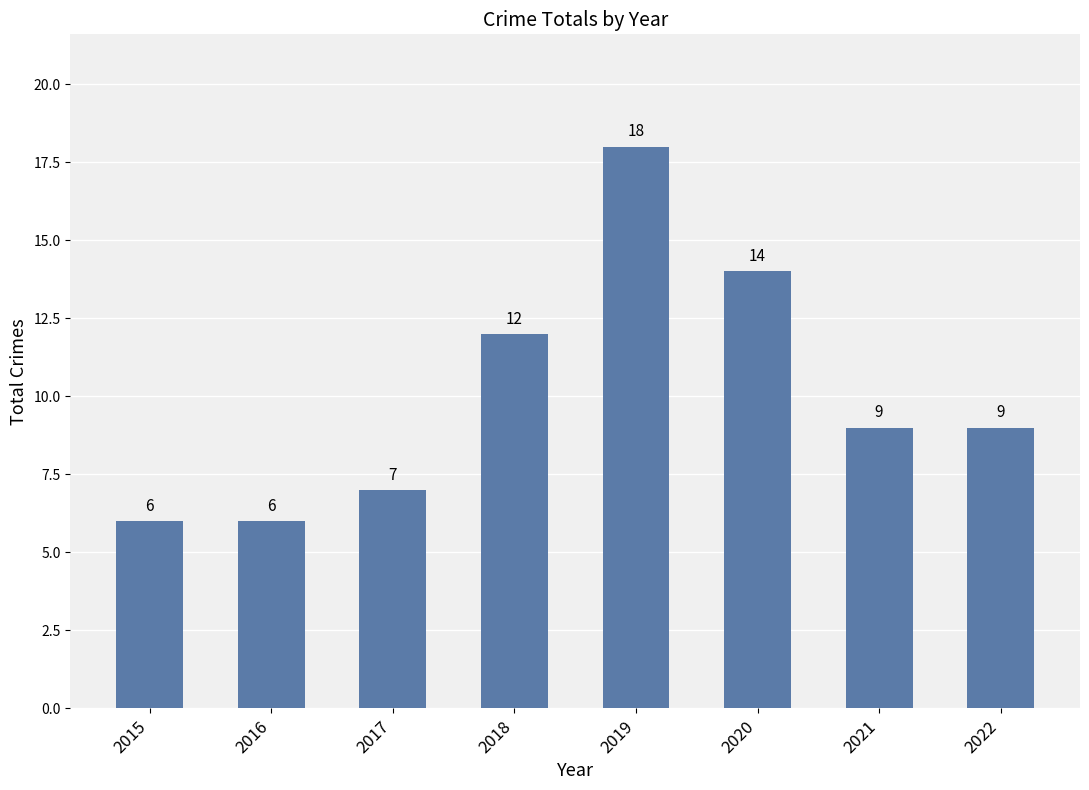

Are the bars grouped side by side (vs. stacked)?

No